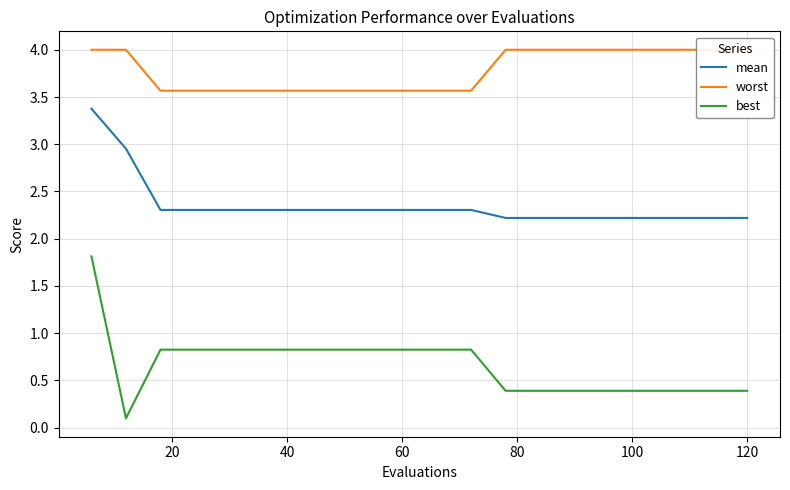

How many categories are shown in the chart?

20